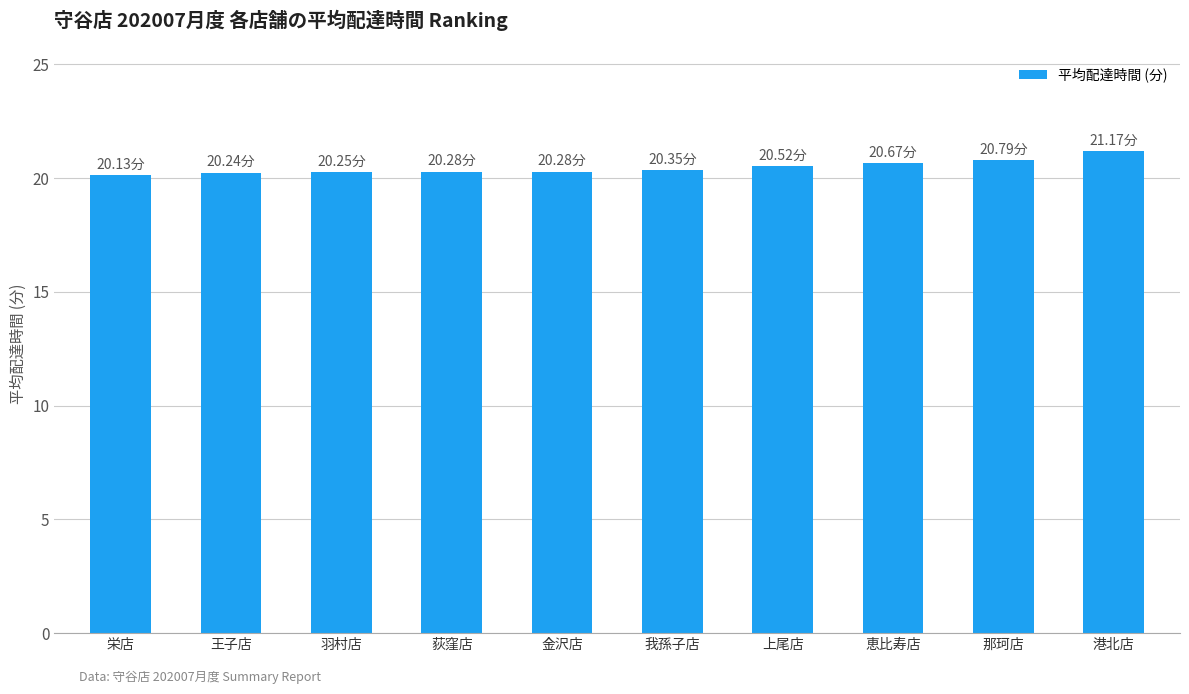

What is the smallest value displayed?

20.1